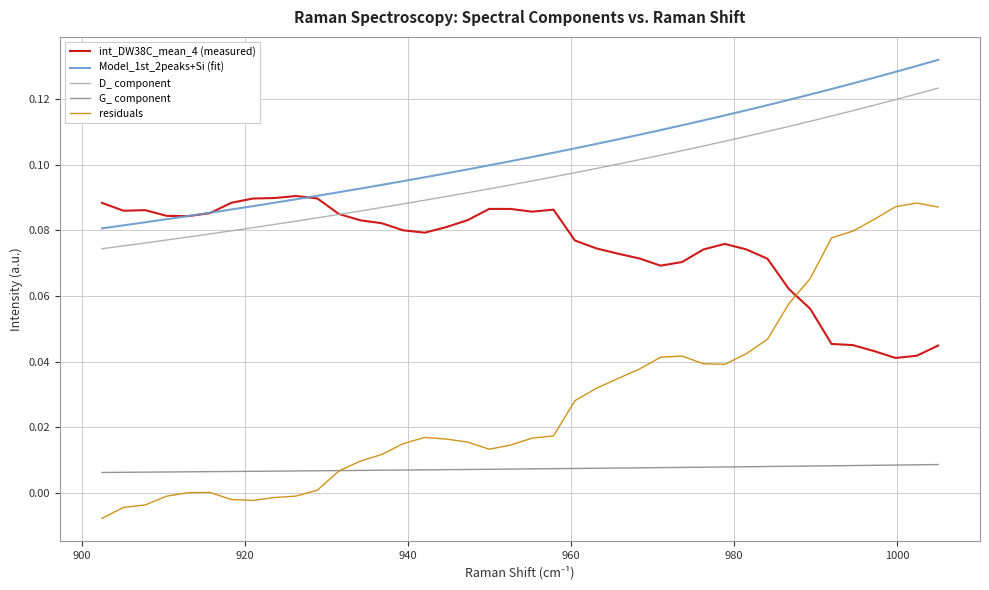

Which series has the widest spread of values?

residuals